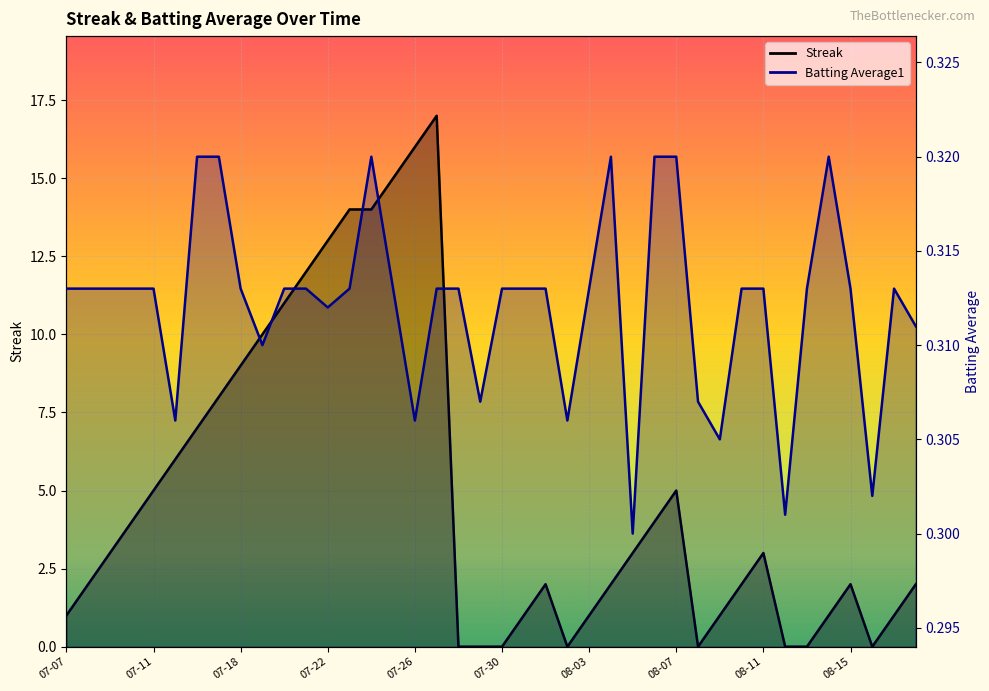

How many interior local valleys does the Batting Average1 series have?

10